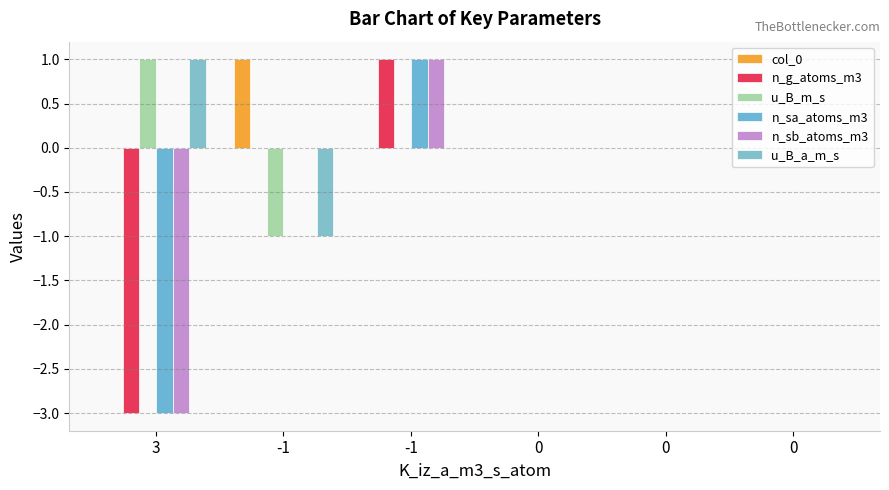

Reading right to left, transcribe all the data shown in this chart.

col_0: 0=0	0=0	0=0	-1=0	-1=1	3=0
n_g_atoms_m3: 0=0	0=0	0=0	-1=1	-1=0	3=-3
u_B_m_s: 0=0	0=0	0=0	-1=0	-1=-1	3=1
n_sa_atoms_m3: 0=0	0=0	0=0	-1=1	-1=0	3=-3
n_sb_atoms_m3: 0=0	0=0	0=0	-1=1	-1=0	3=-3
u_B_a_m_s: 0=0	0=0	0=0	-1=0	-1=-1	3=1